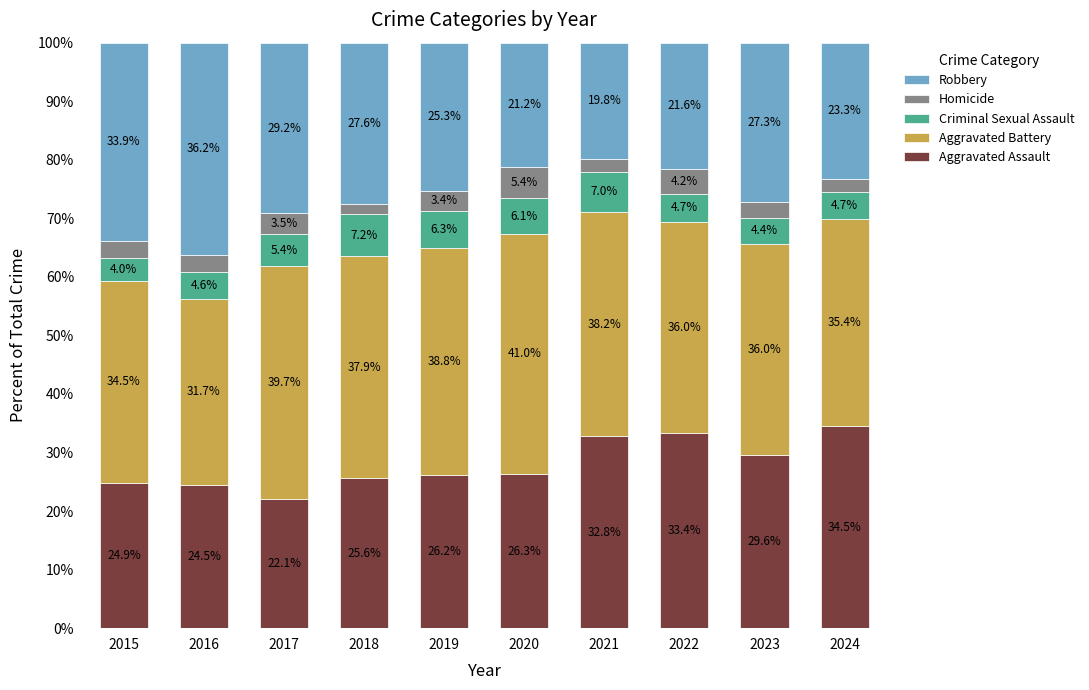

What is the difference between the maximum and minimum values in the Aggravated Assault series?

12.4